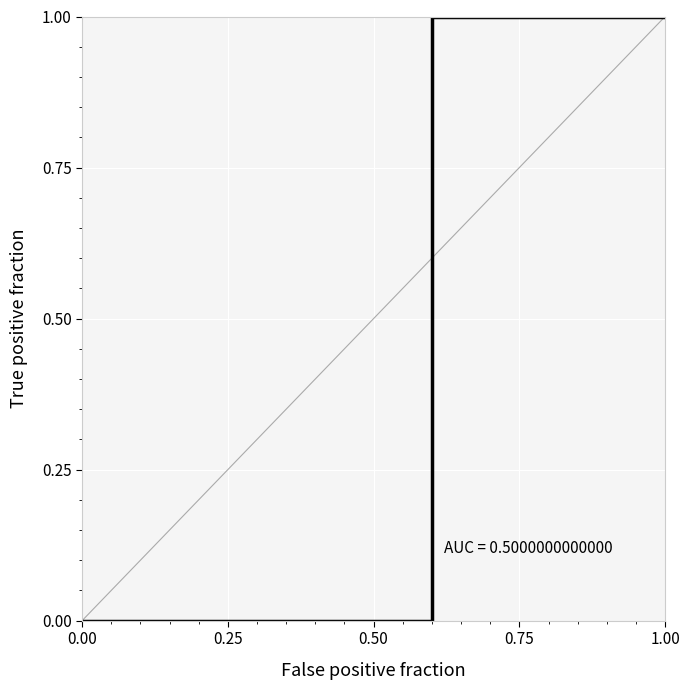

What is the difference between the maximum and minimum values?

1